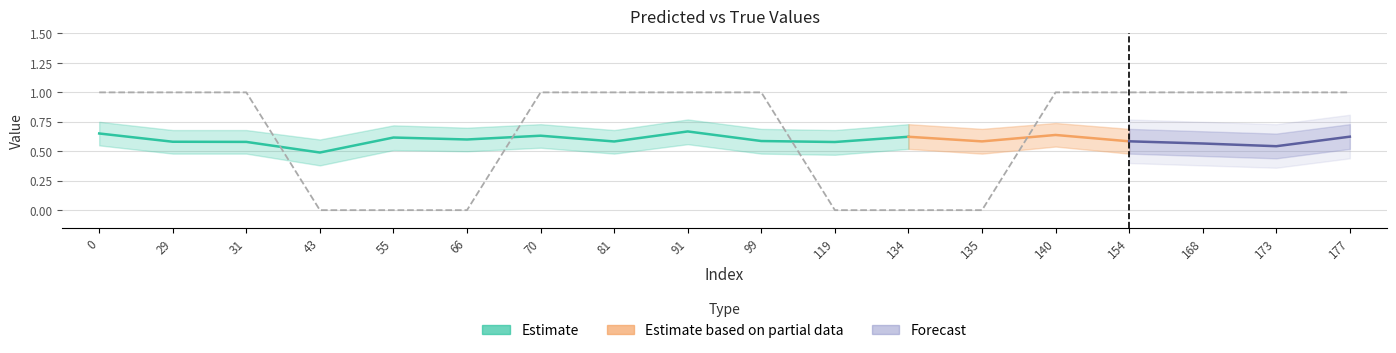

How many y_pred_lower values are between 0 and 1?

18